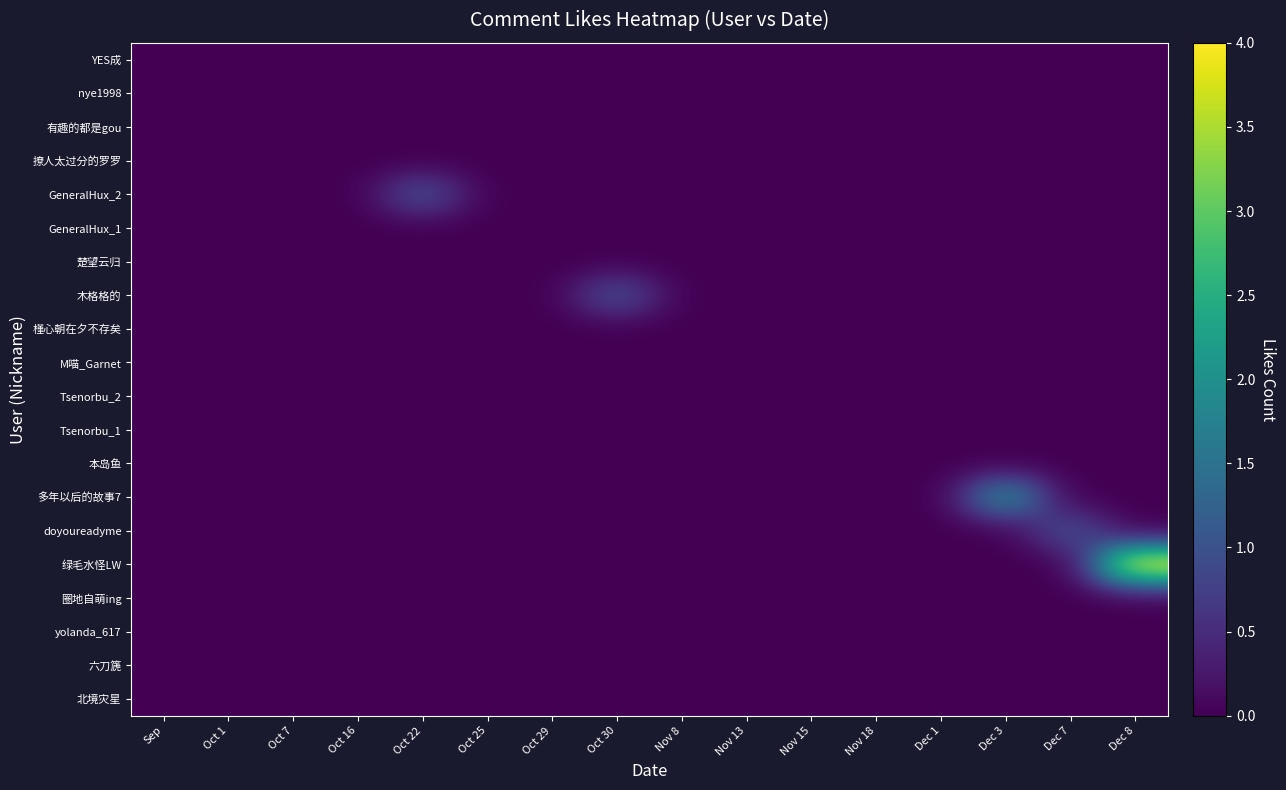

At which category is the sum across all series the highest?

Dec 8